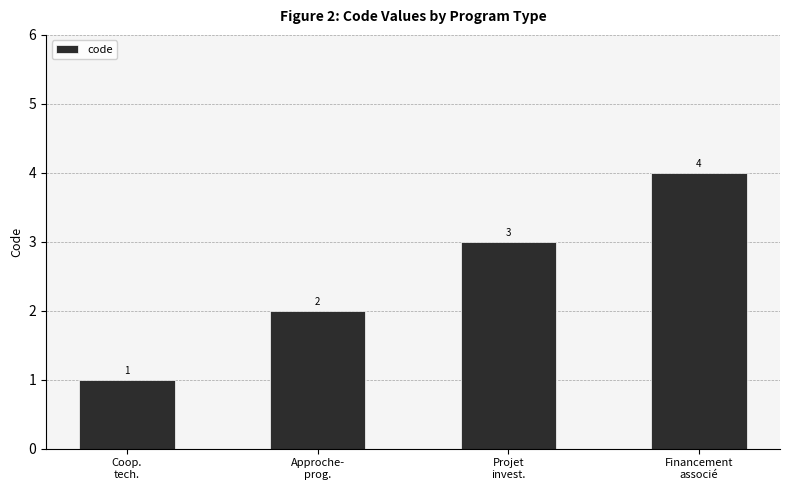

Does the chart contain stacked bars?

No